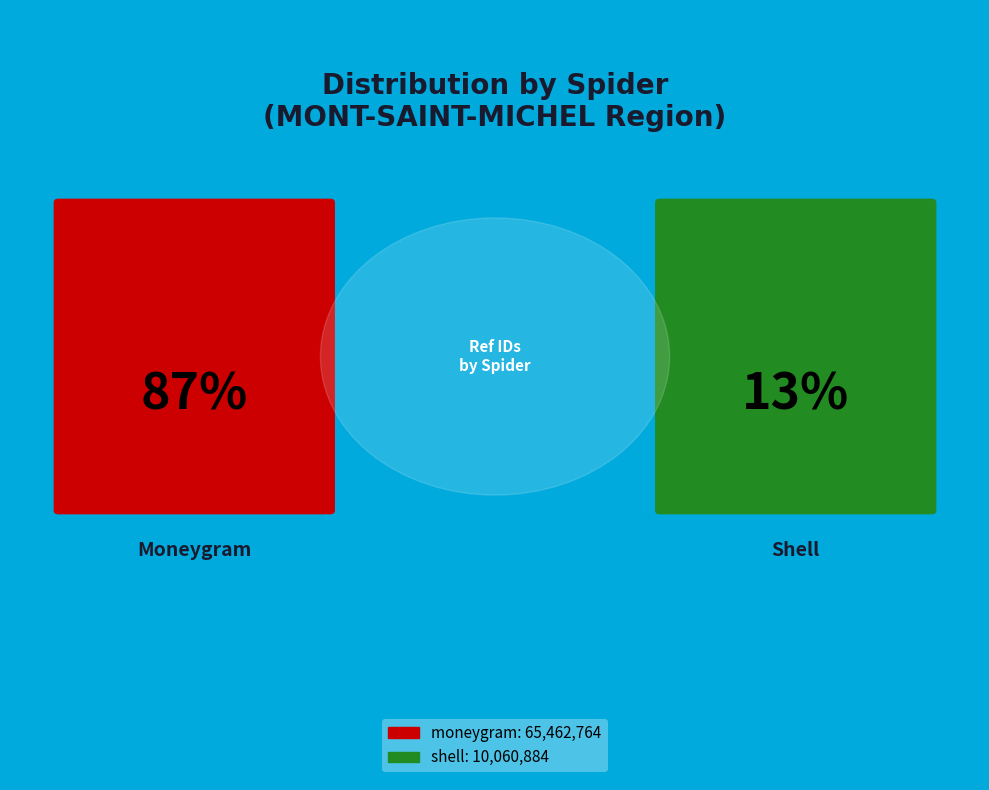

Count the number of slices in the pie.

2